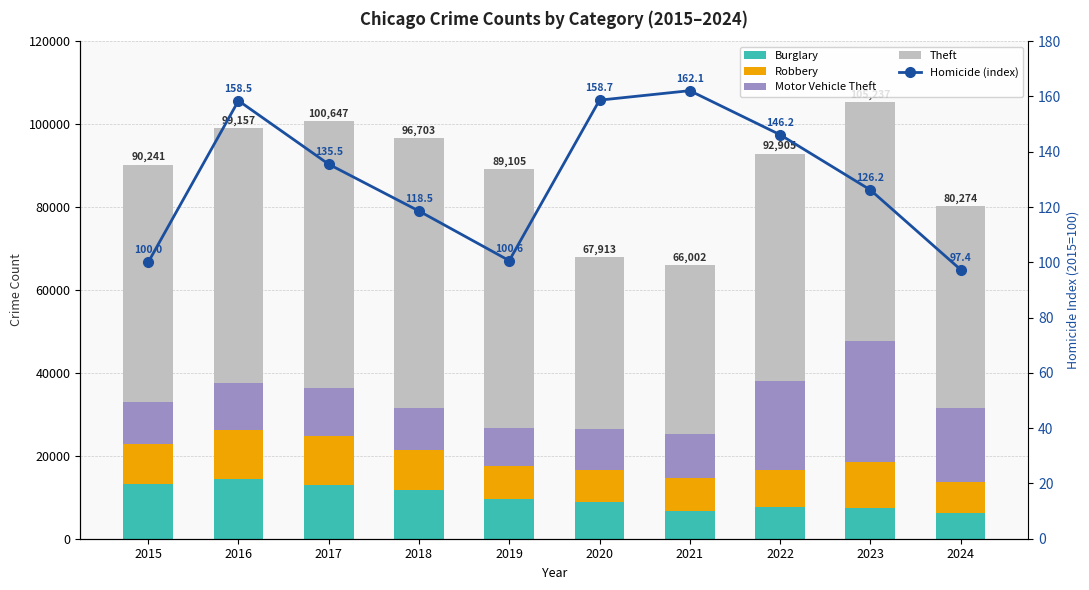

True or false: Robbery has a value of 7602.8 at 2017.

False